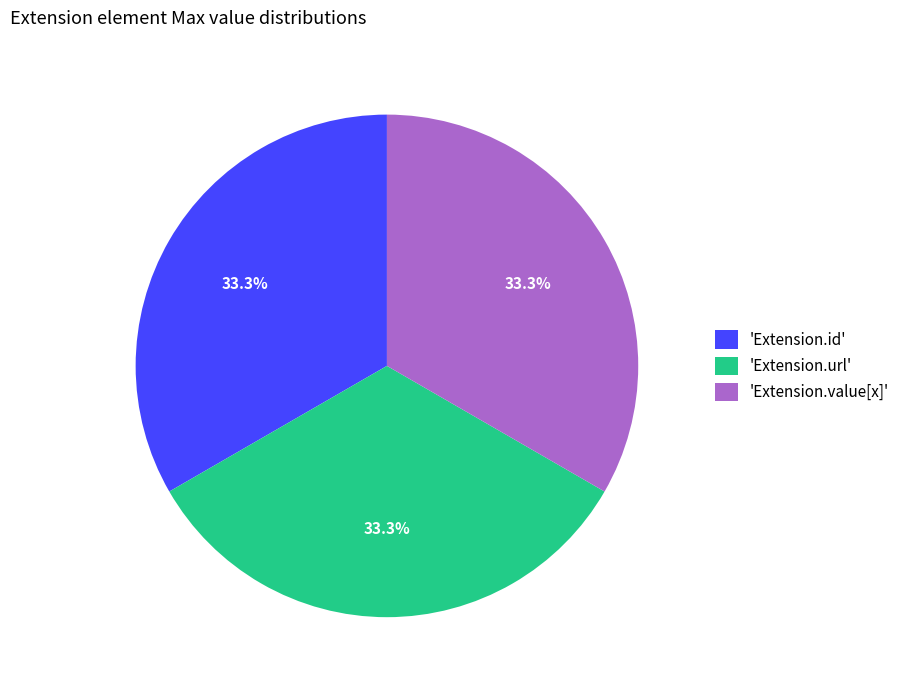

What portion of the pie excludes 'Extension.url'?

66.7%